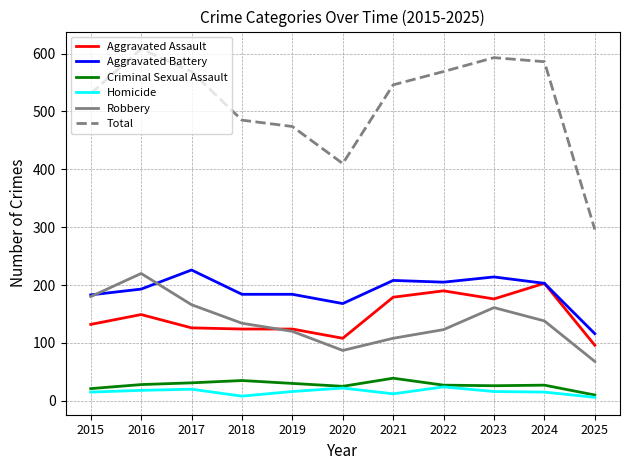

After their last crossing, which series has the higher values: Robbery or Aggravated Battery?

Aggravated Battery